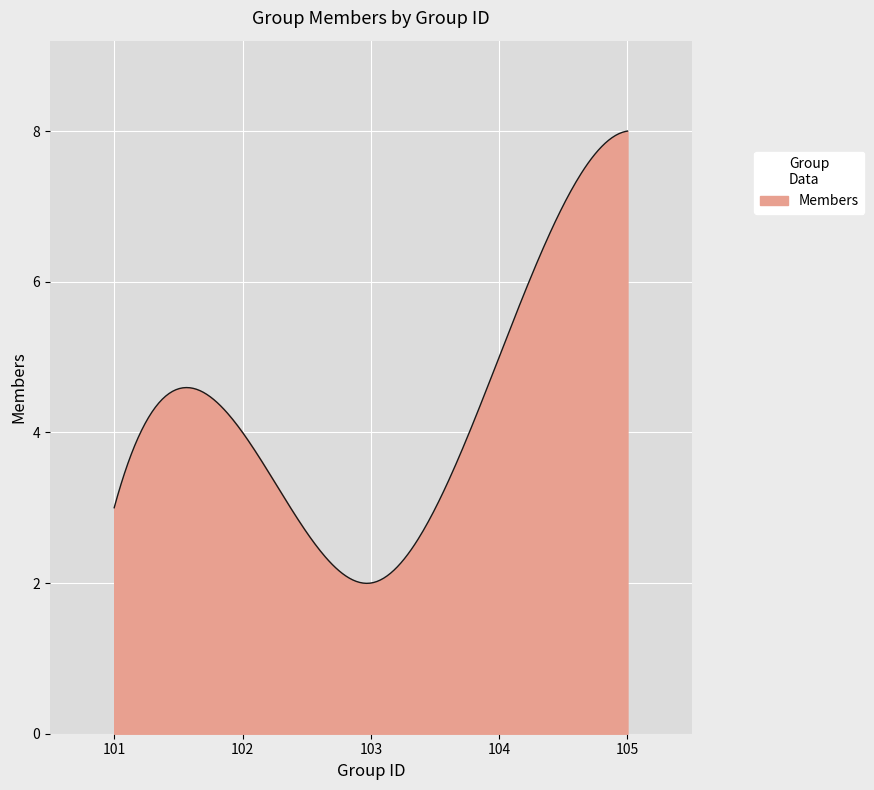

What is the greatest value displayed?

8.0